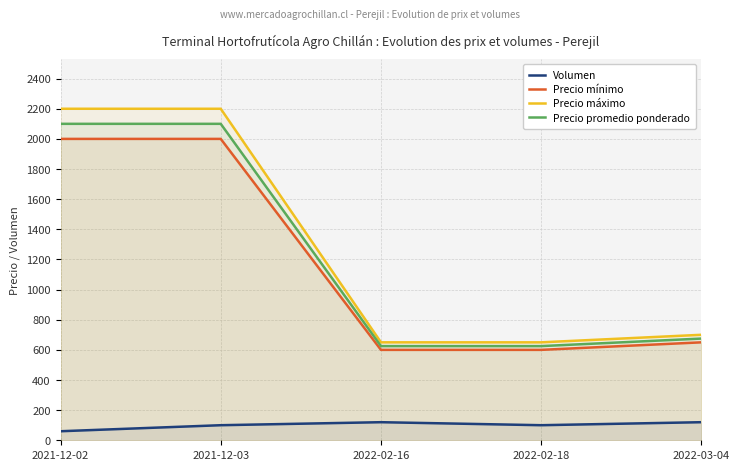

The Precio promedio ponderado series shows 3034 at 2021-12-02. True or false?

False